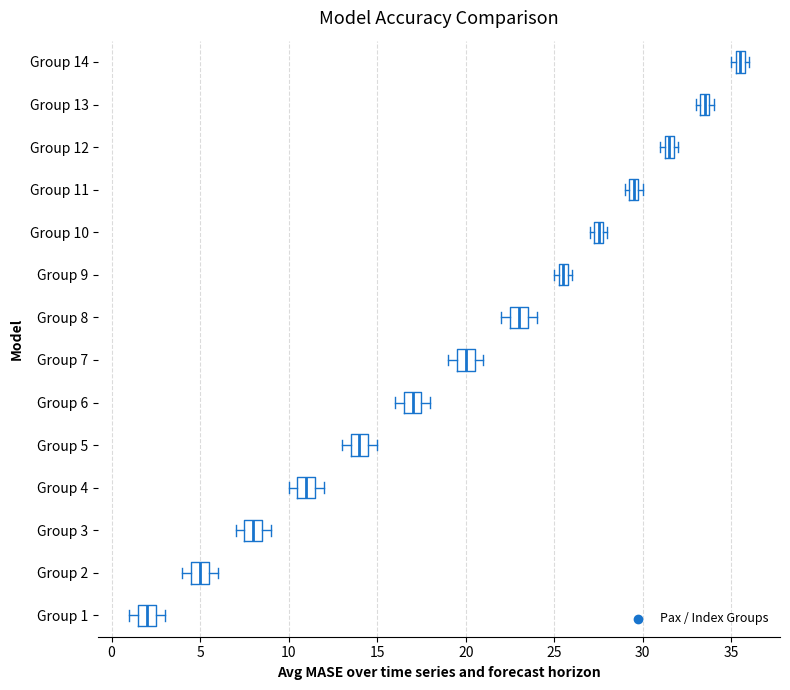

Where is the left edge of the box for Group 9 on the x-axis? The values are not printed on the chart, so give them approximately, as read against the axis.

25.5